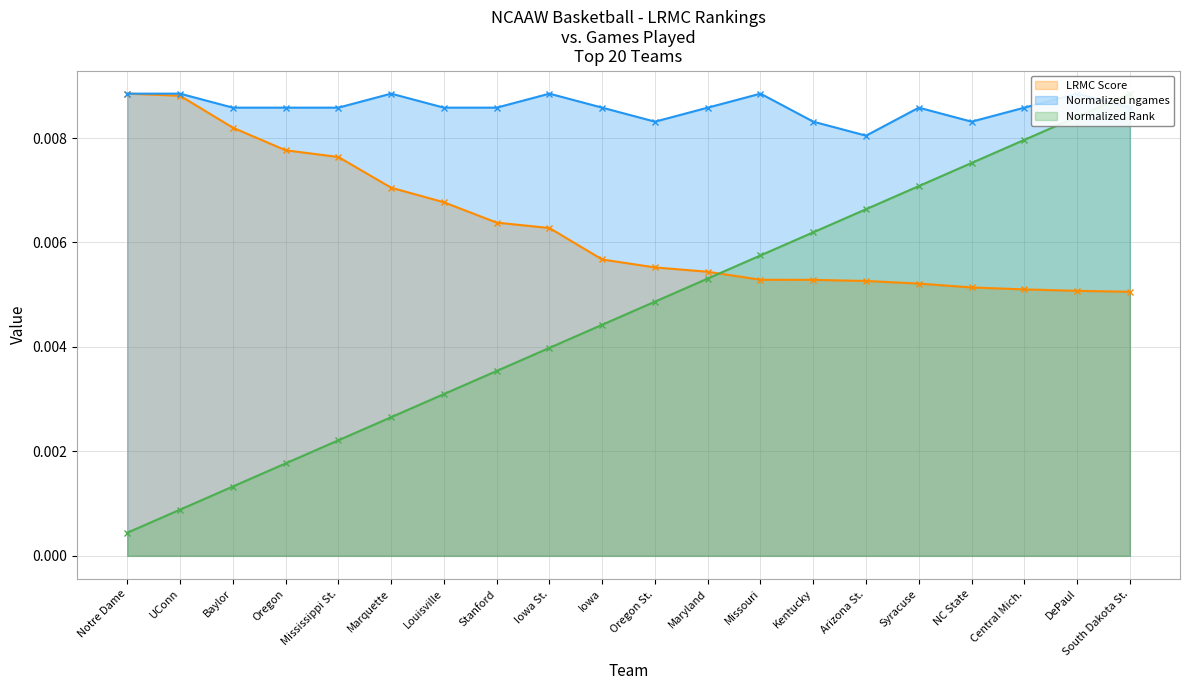

Is it true that LRMC Score equals 0.0 at Kentucky?

True